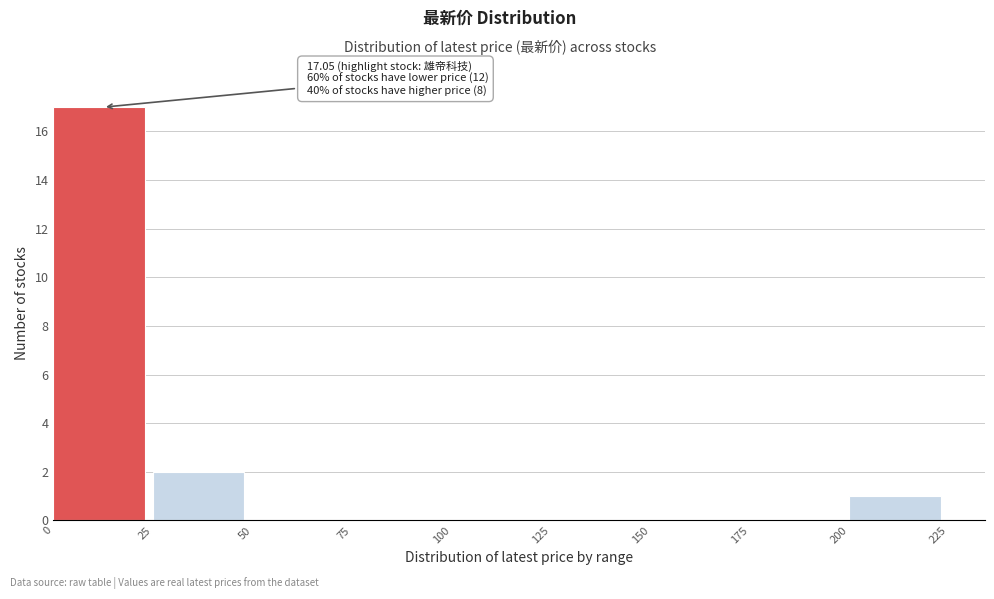

Over which range of the x-axis is the bar tallest?

0 to 25